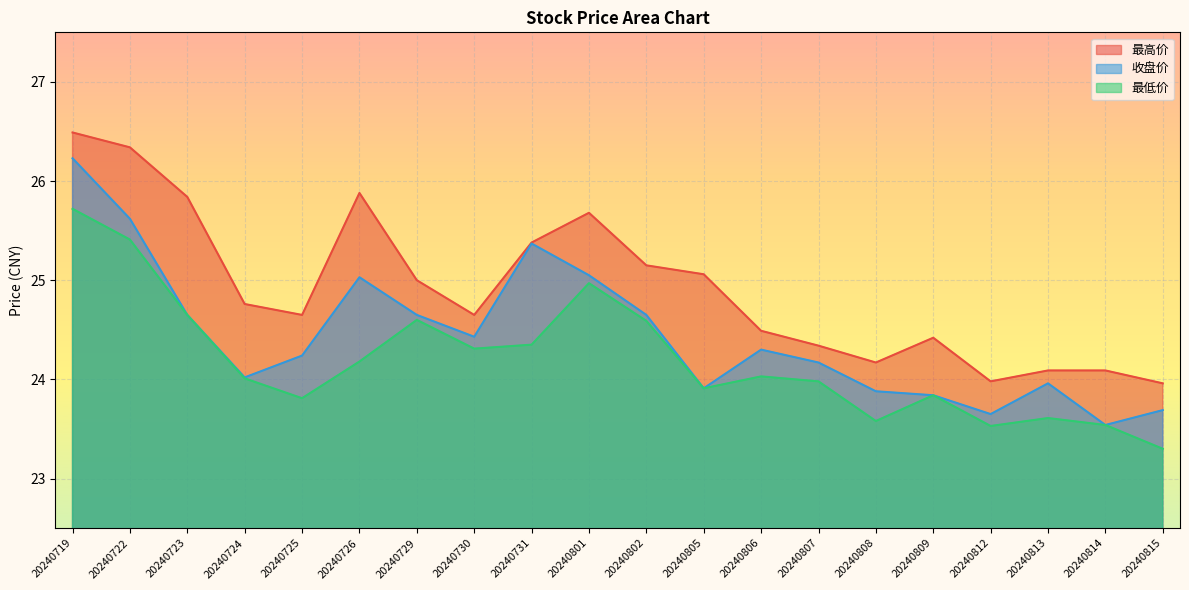

What is the value of the 最低价 point at the 19th from the left?

23.5